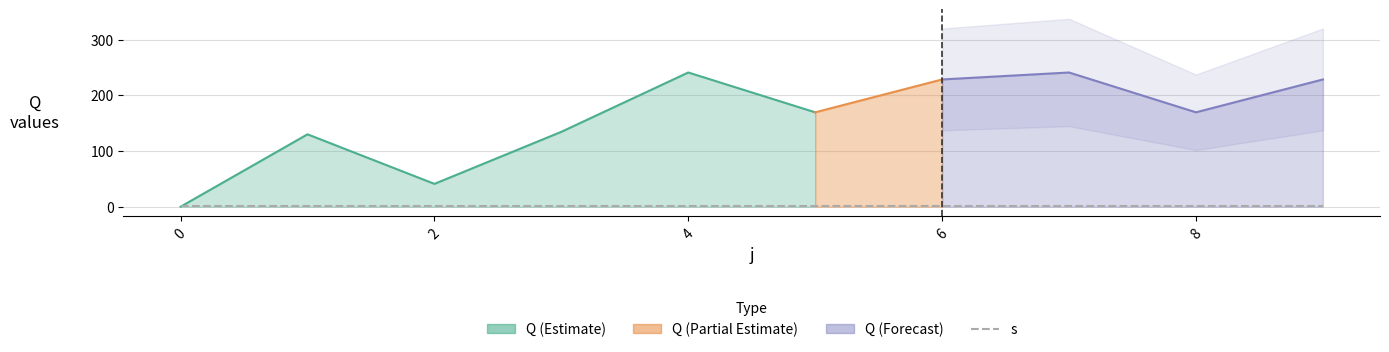

Between 7 and 9, which series saw the biggest shift?

Q